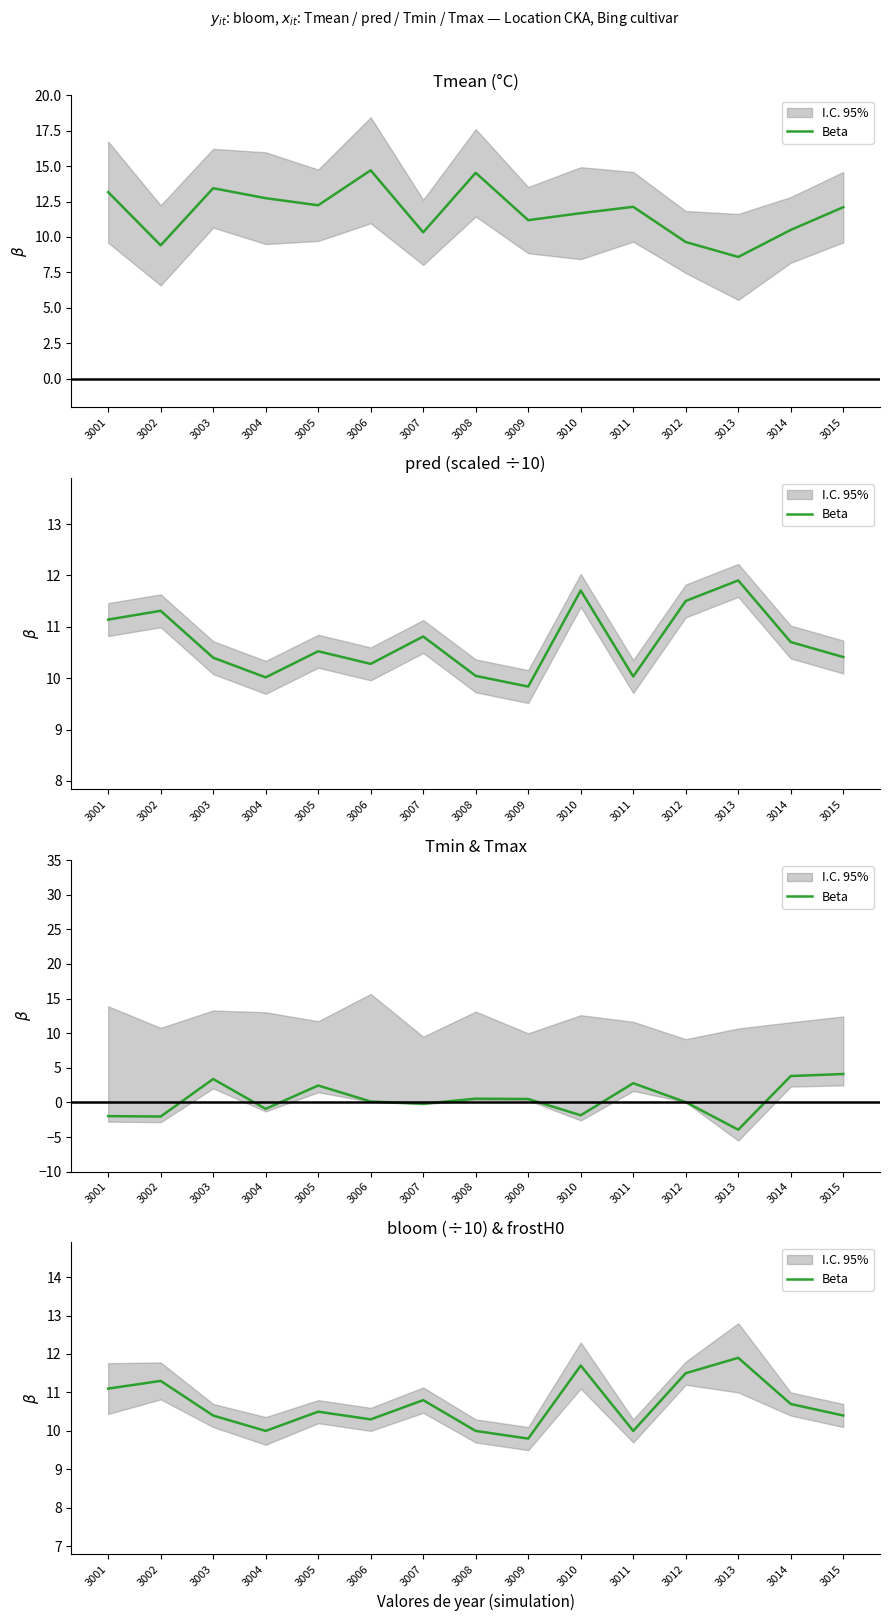

What is the sum of all values?

160.4